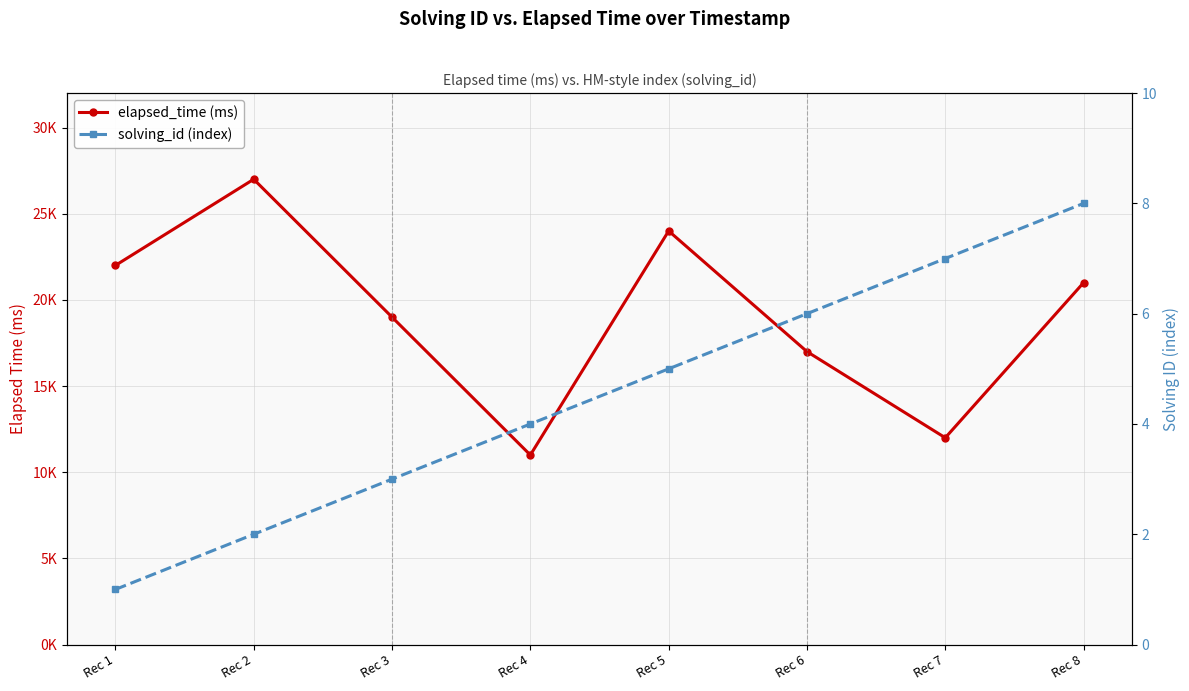

True or false: solving_id (index) has more than 2 points higher than both neighbors.

False